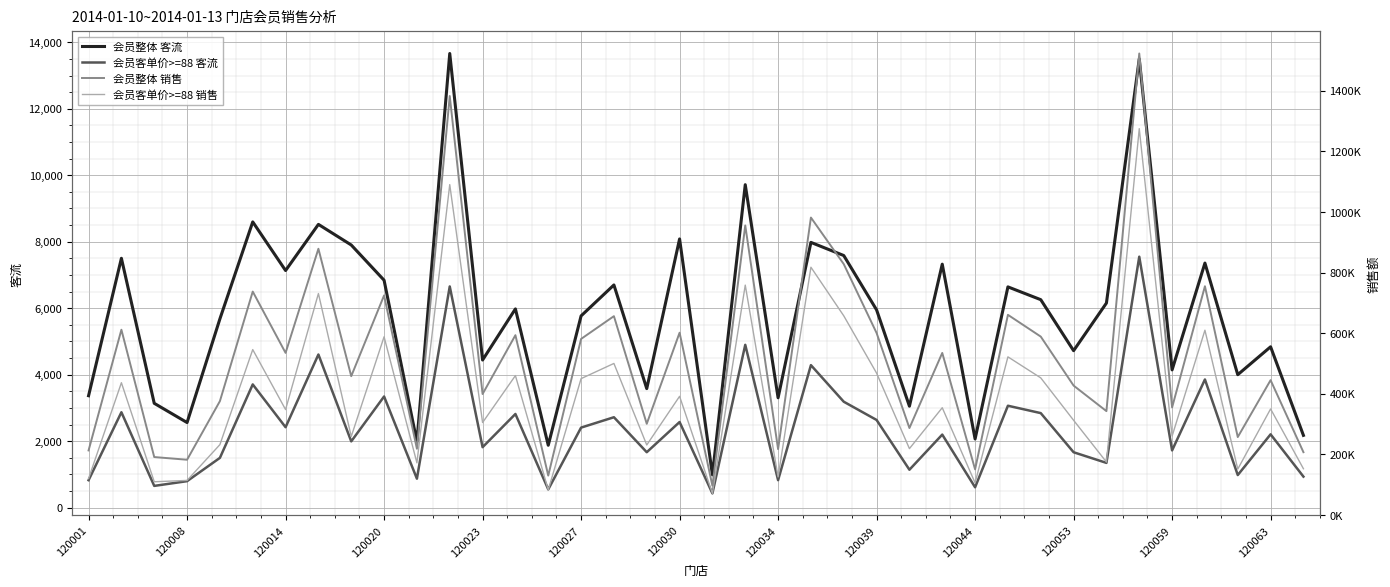

The value of 会员客单价>=88 客流 at 120023 is 1820. True or false?

True